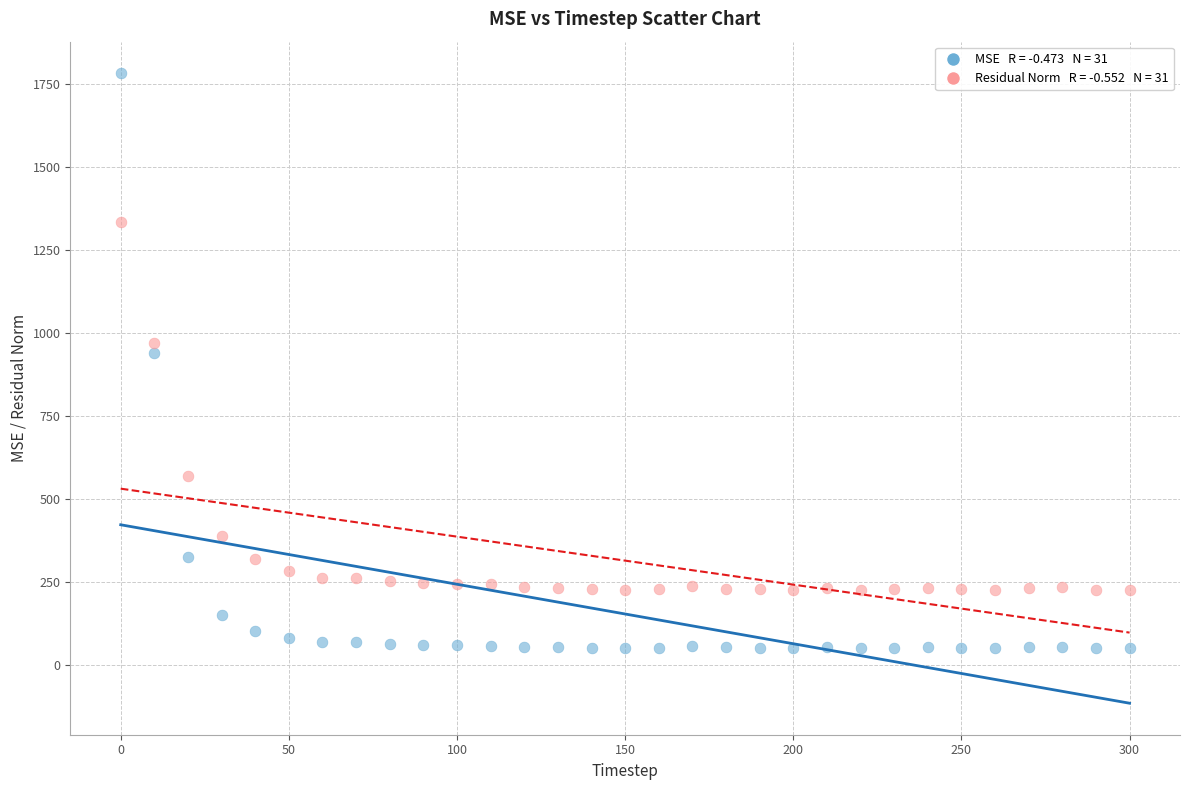

Across all series, what Y value is closest to 917?

940.7